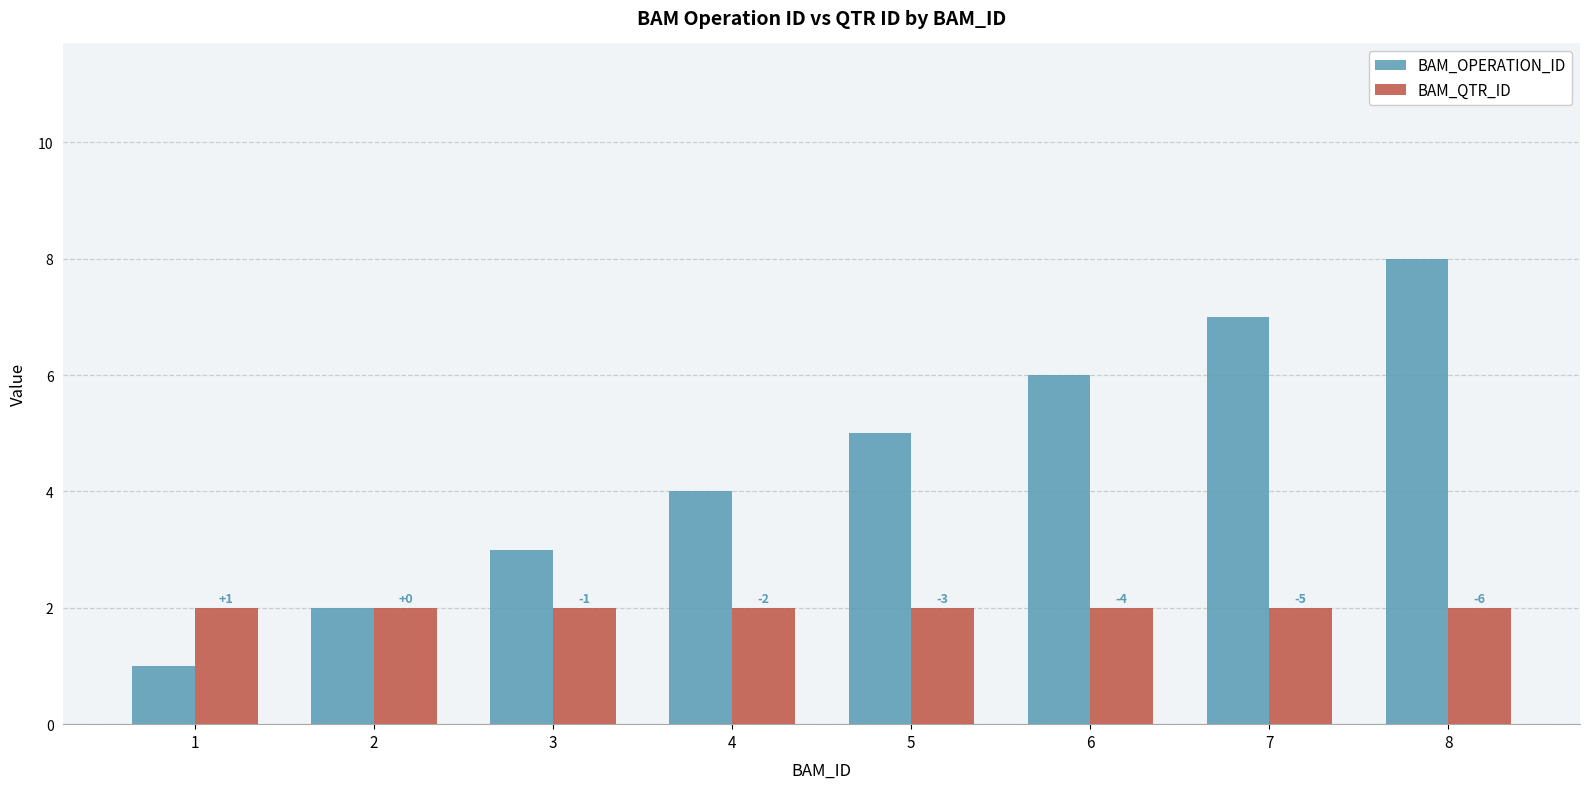

At which label does BAM_OPERATION_ID reach its minimum?

1